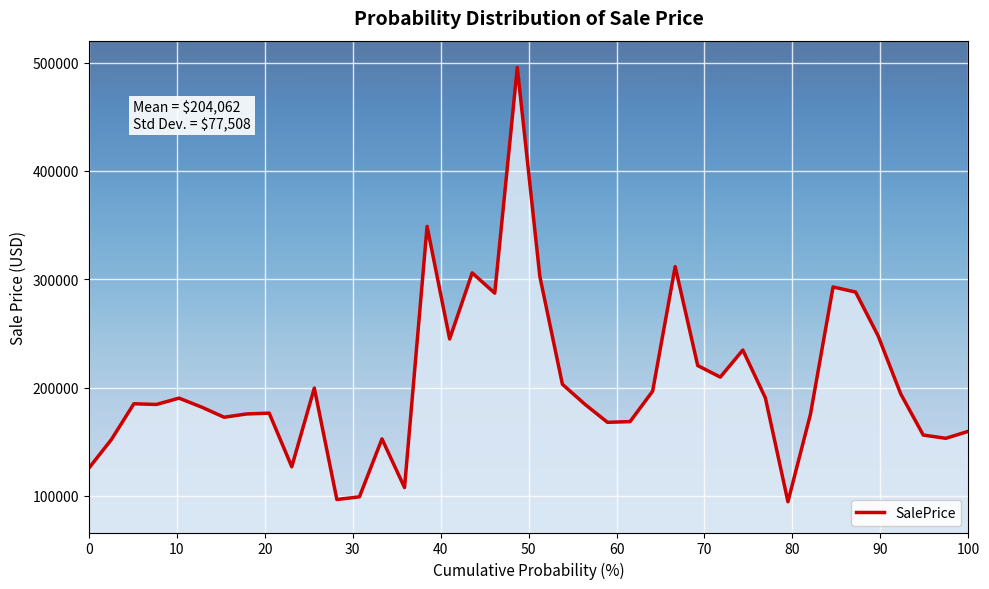

What is the smallest value displayed?

94703.0